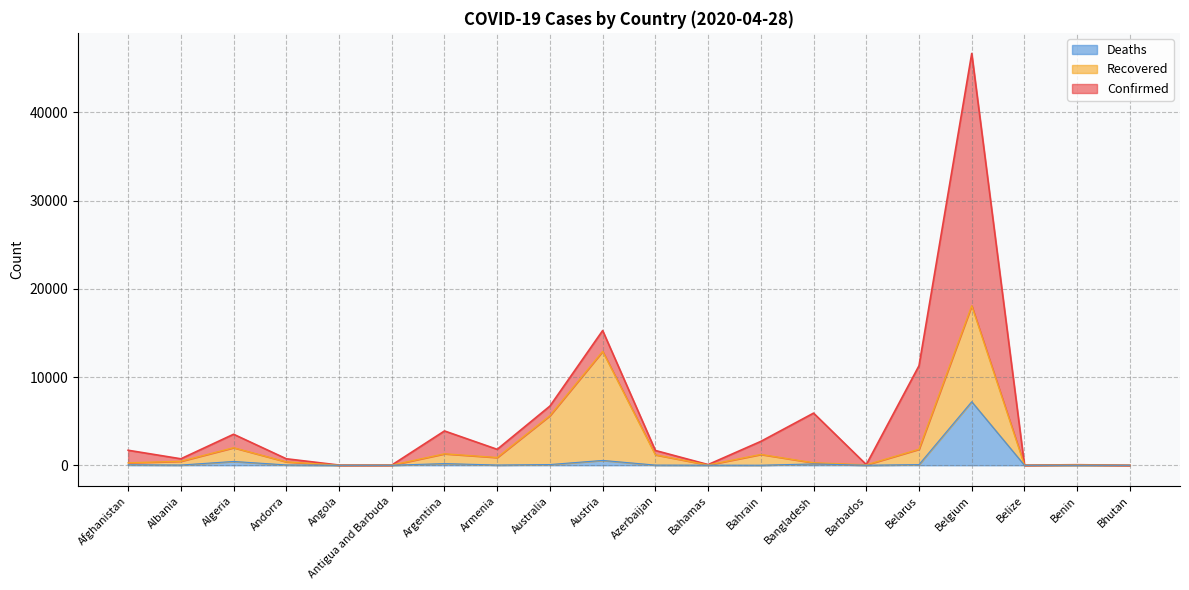

At which category does Confirmed reach its first local peak?

Algeria